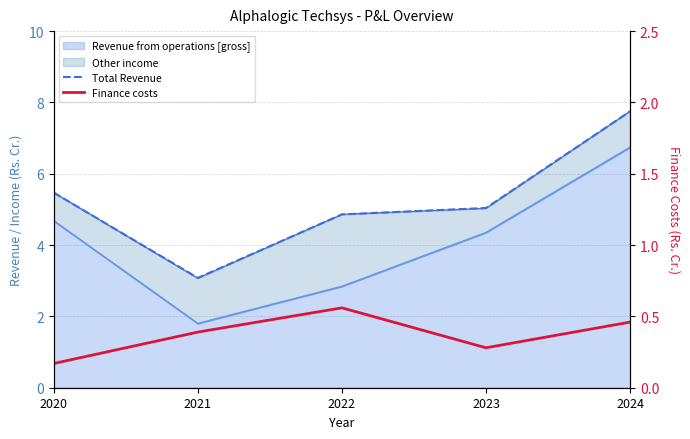

Where is the first local maximum for Finance costs?

2022